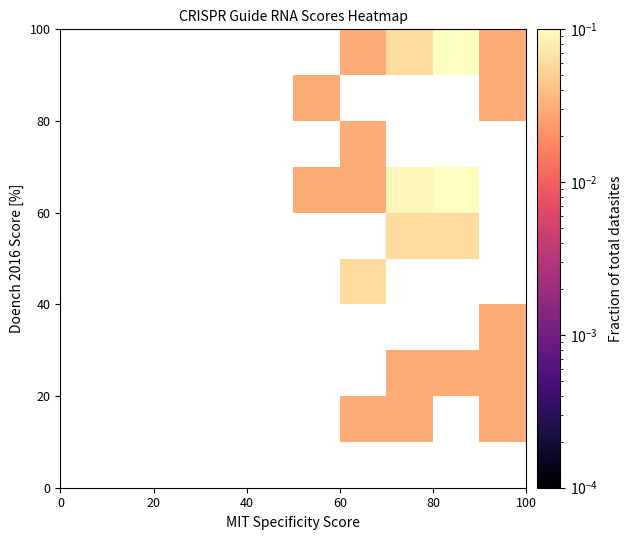

How many data points does each series have?

10